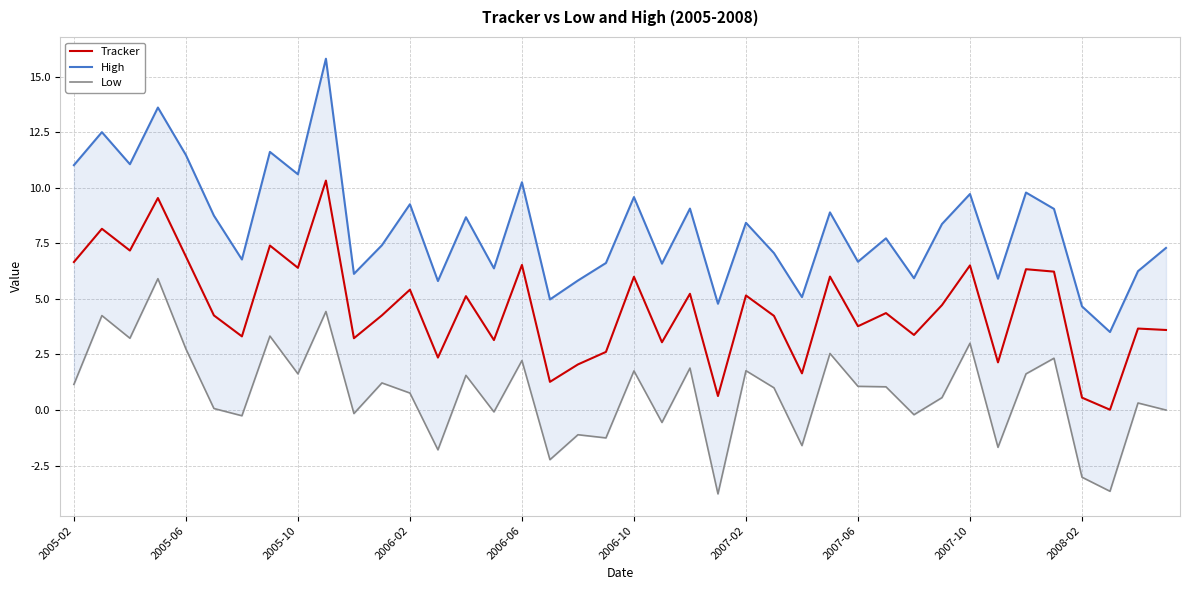

Which series has the largest range (max minus min)?

High